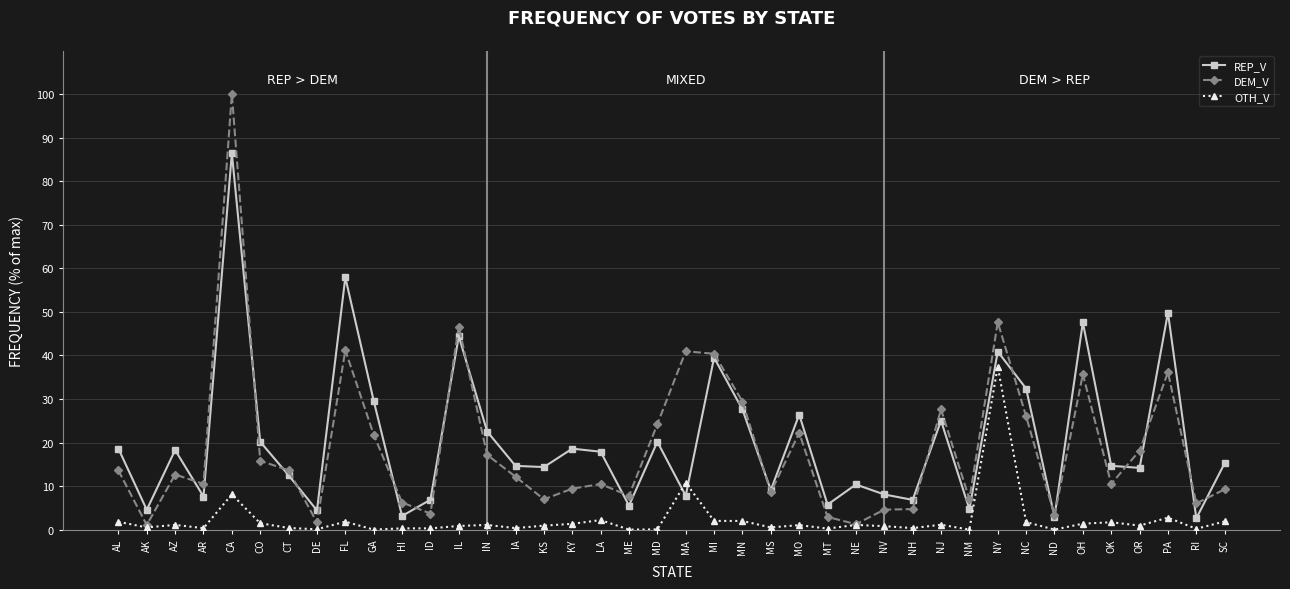

At which category does the chart reach its peak across all series?

CA